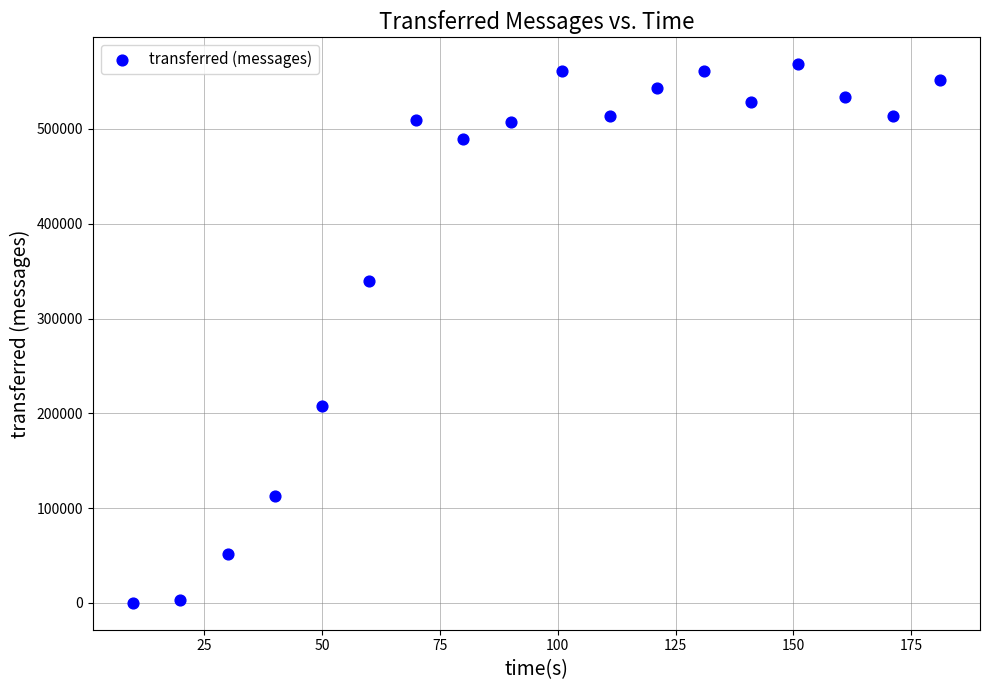

What Y value in the scatter plot is closest to 284150?

339520